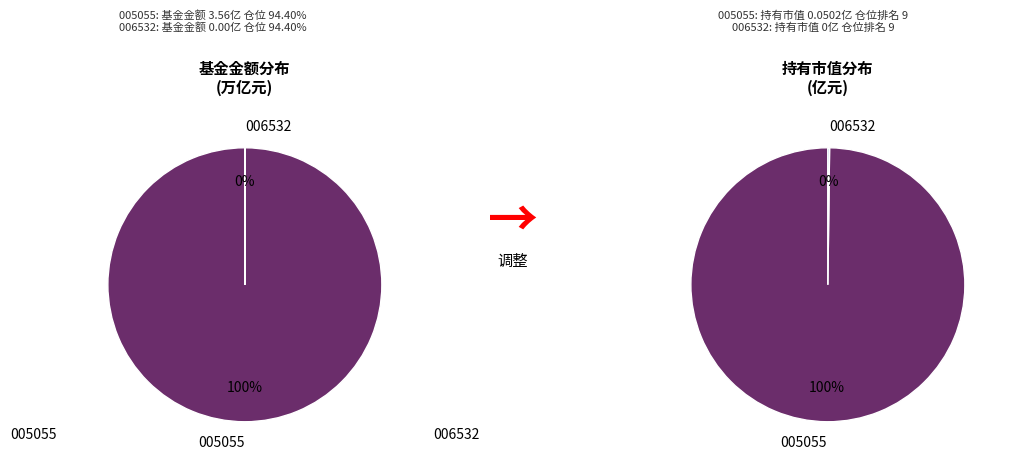

Does any single category account for the majority?

Yes